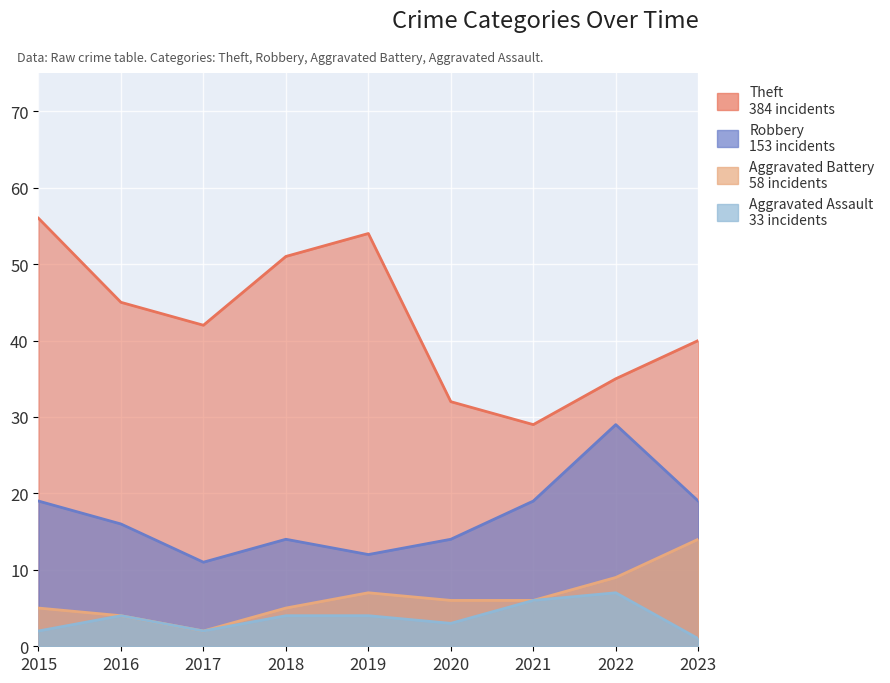

True or false: Theft and Aggravated Assault cross at least once.

False